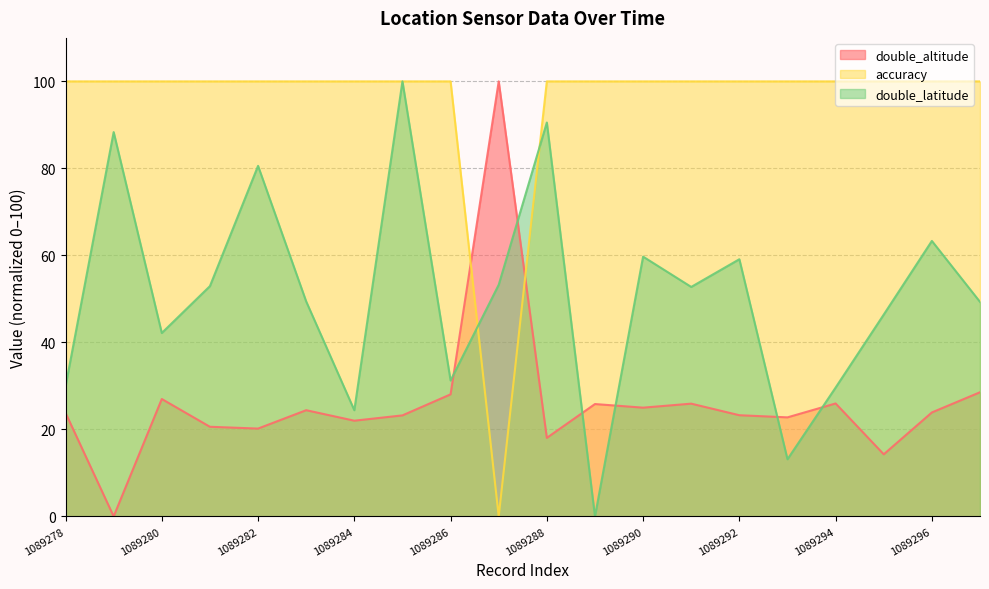

Where is double_latitude nearest to the value 50?

1089283